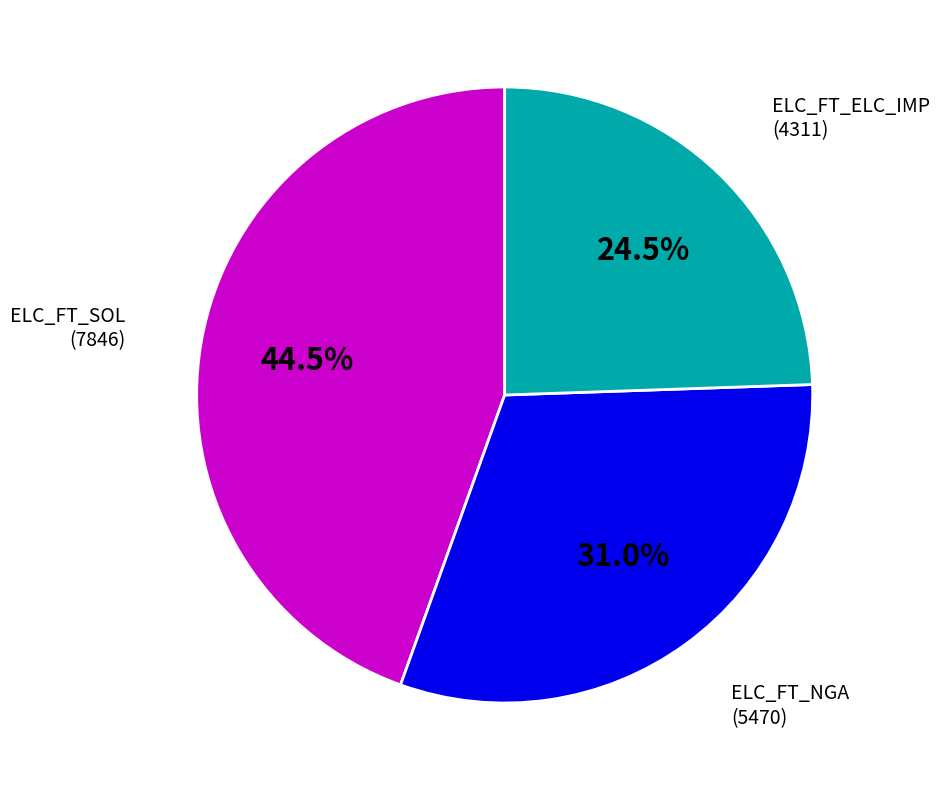

Count the number of slices in the pie.

3